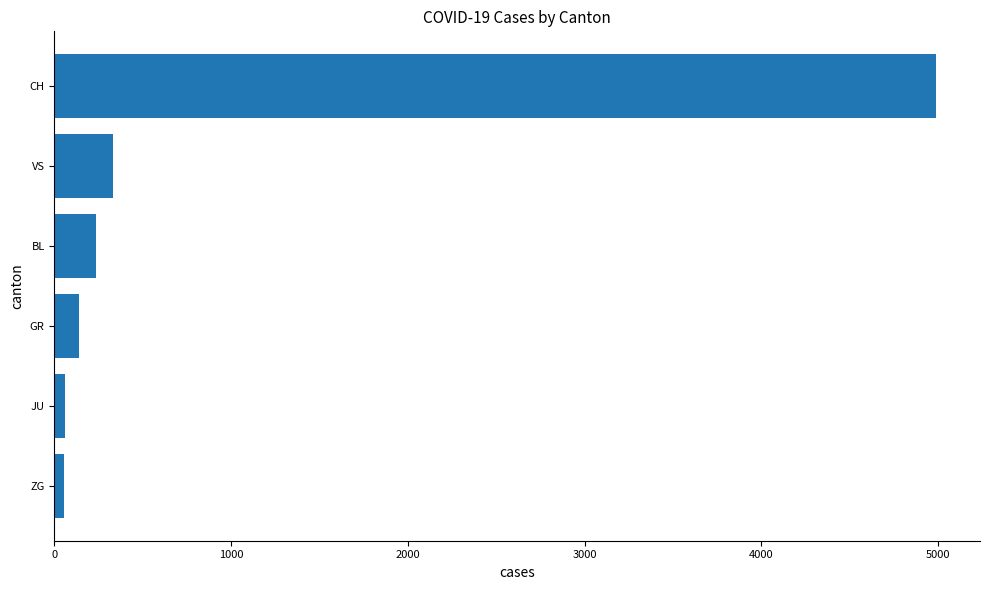

The chart shows a value of 235 at BL. True or false?

True